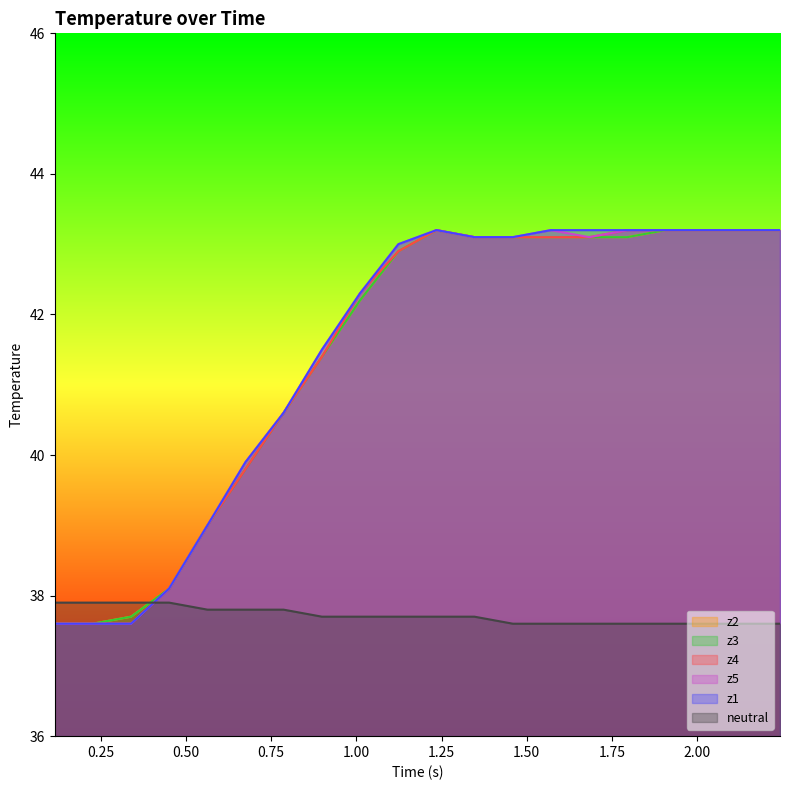

How many intersections are there between z1 and neutral?

1